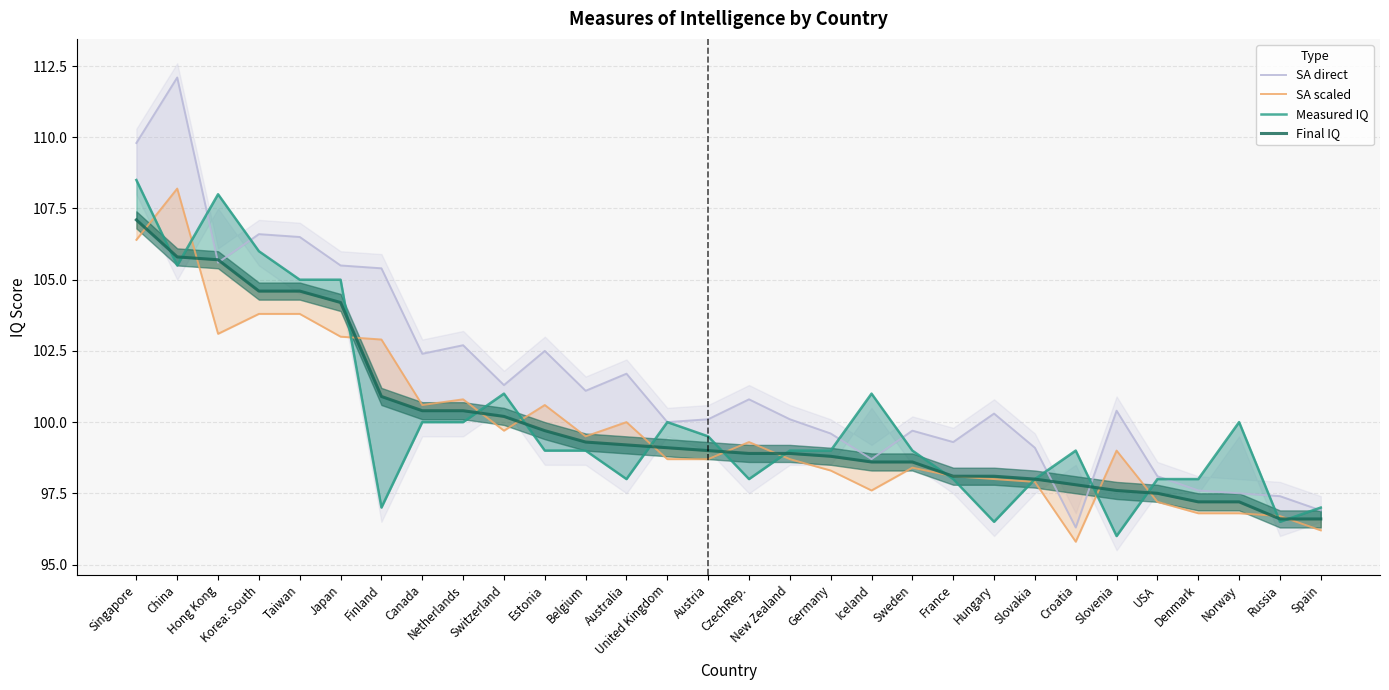

Where does the Final IQ series first go above 99?

Singapore